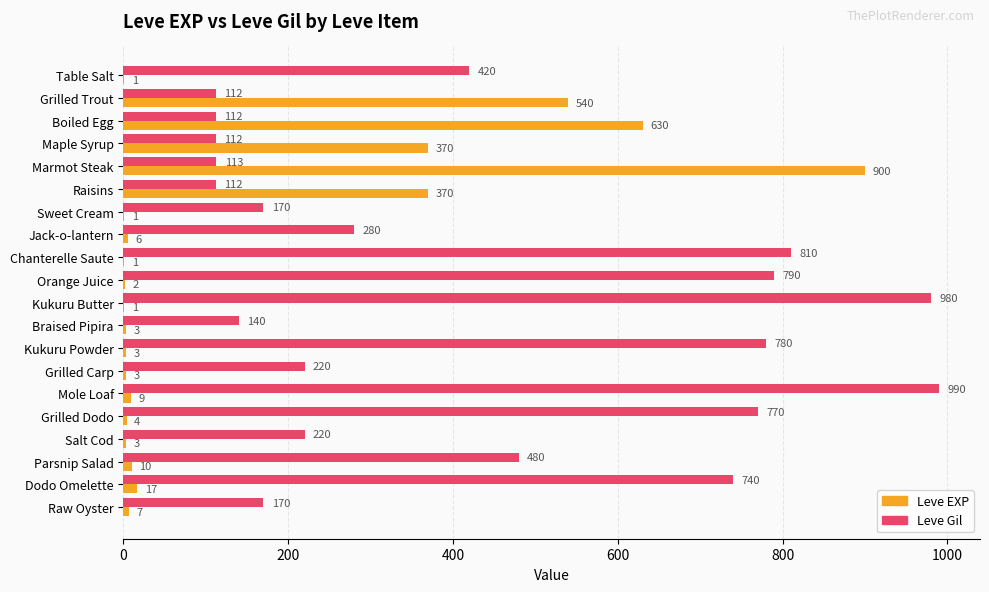

Read the Leve Gil value at Grilled Carp, to the nearest 100.

200